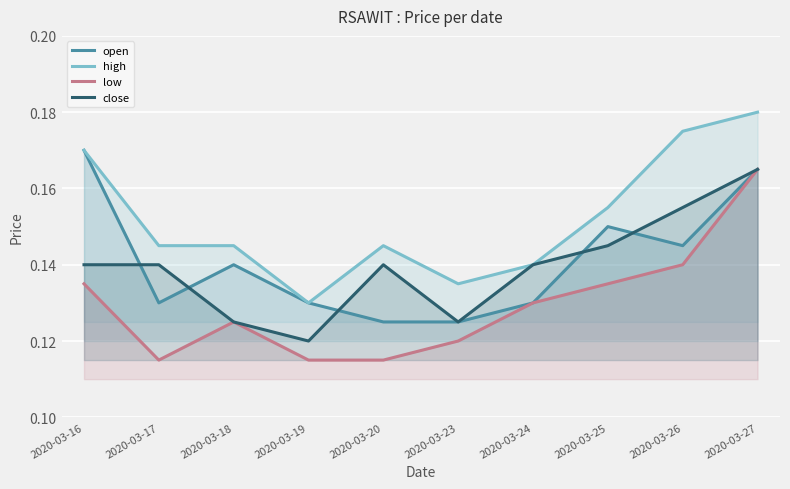

Count the number of categories in the chart.

10